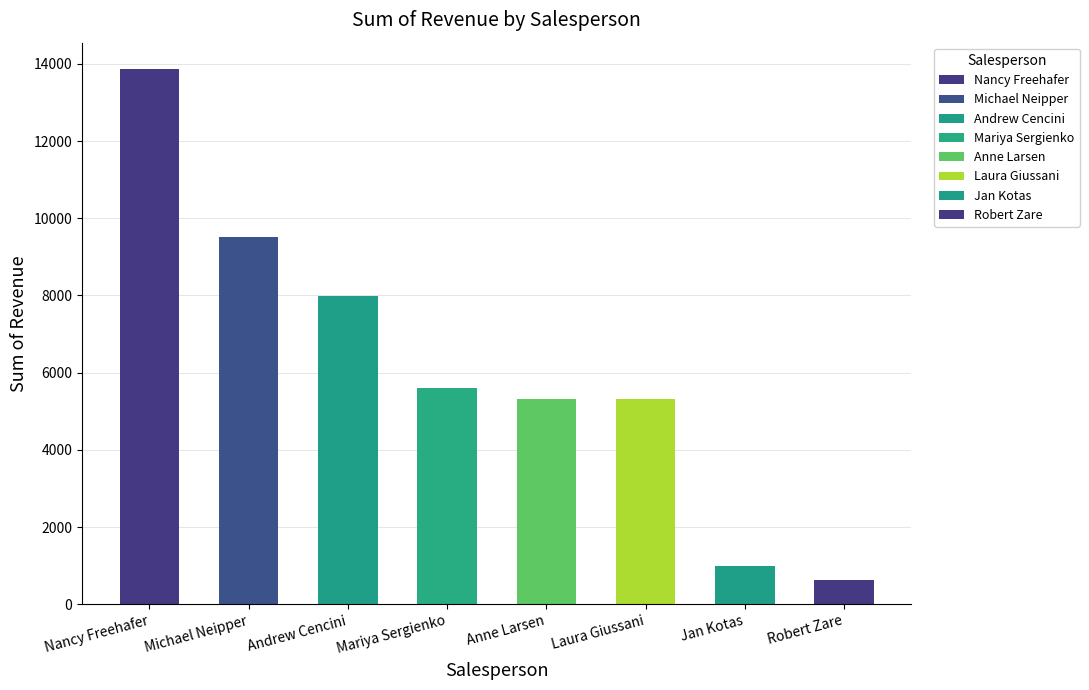

What is the maximum value shown in the chart?

13857.6